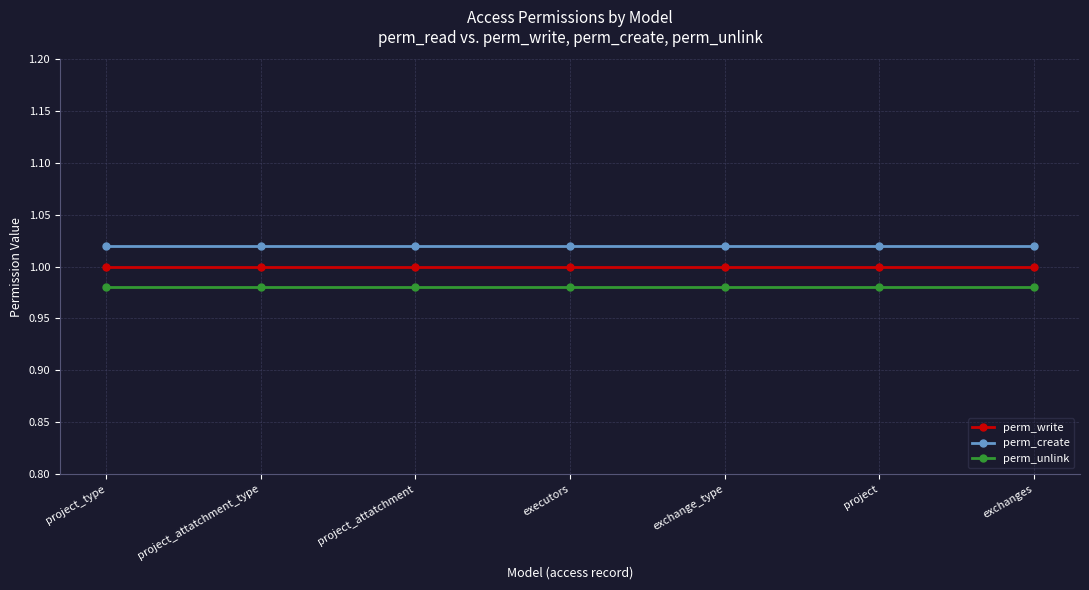

Is the value of perm_write at project greater than the value of perm_create at project_attatchment_type?

No